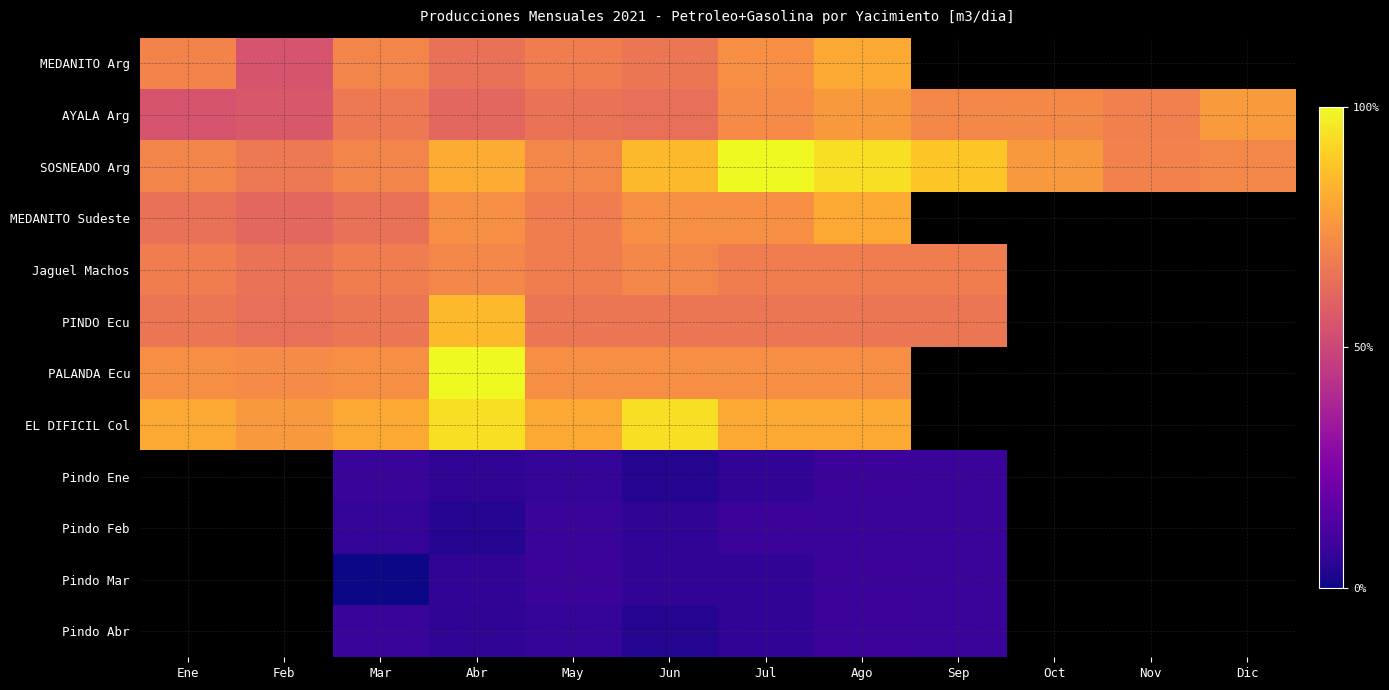

Which has a higher value, Oct or May?

May